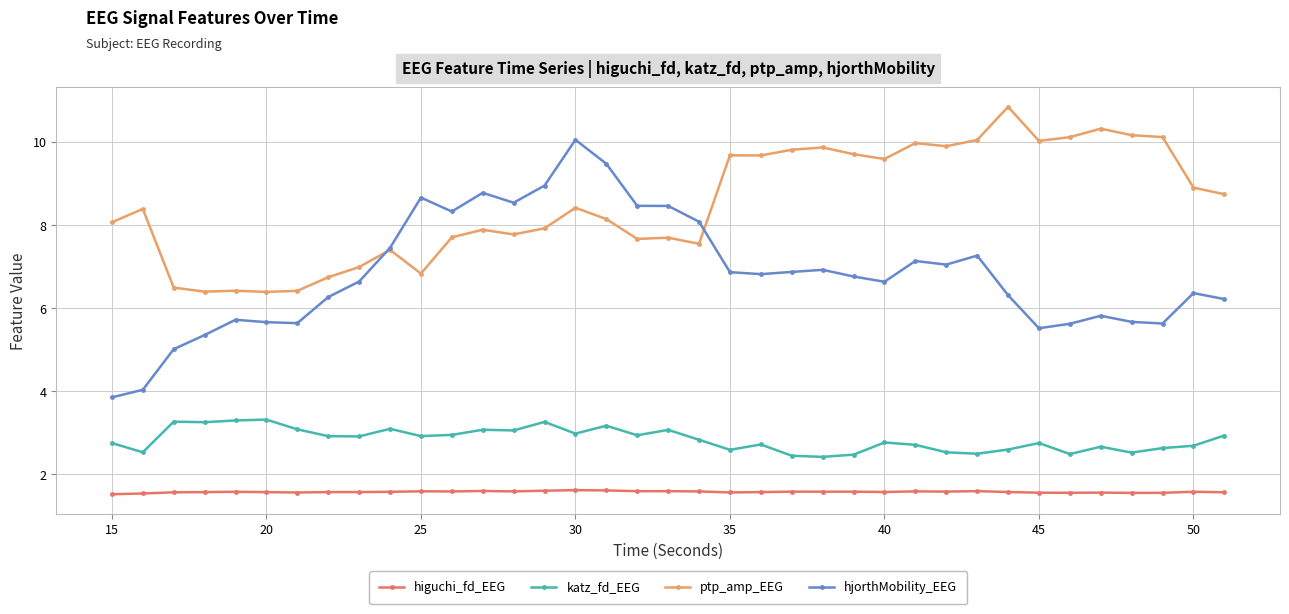

True or false: hjorthMobility_EEG and higuchi_fd_EEG cross at least once.

False